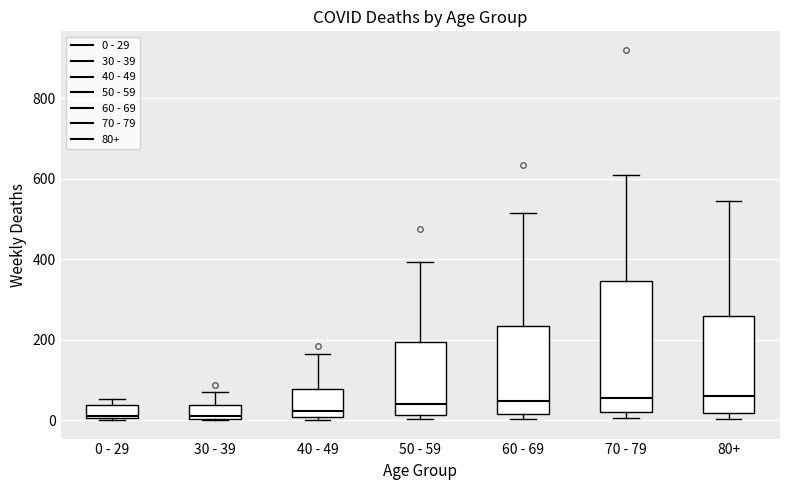

Reading left to right, read every box against the y-axis: the position of its median line, the range the box covers, and the ends of its whiskers. The values are not printed on the chart, so give them approximately, as read against the axis.

0 - 29: median 20, box 0 to 40, whiskers 0 to 60
30 - 39: median 20, box 0 to 40, whiskers 0 to 80
40 - 49: median 20, box 0 to 80, whiskers 0 (just below the box's lower edge) to 160
50 - 59: median 40, box 20 to 200, whiskers 0 to 400
60 - 69: median 40, box 20 to 240, whiskers 0 to 520
70 - 79: median 60, box 20 to 340, whiskers 0 to 600
80+: median 60, box 20 to 260, whiskers 0 to 540